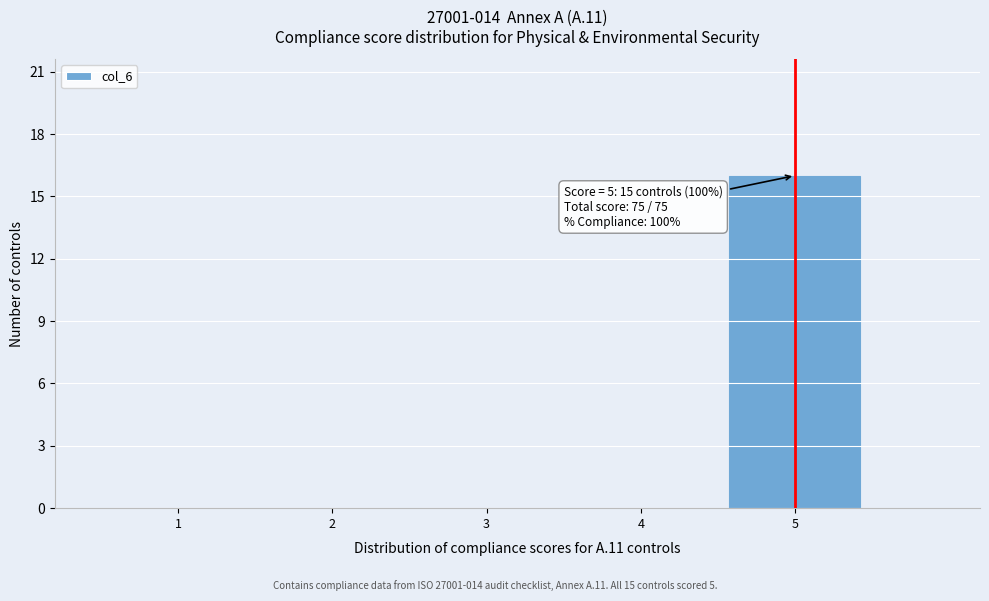

Which range on the x-axis has the tallest bar?

4.5 to 5.5